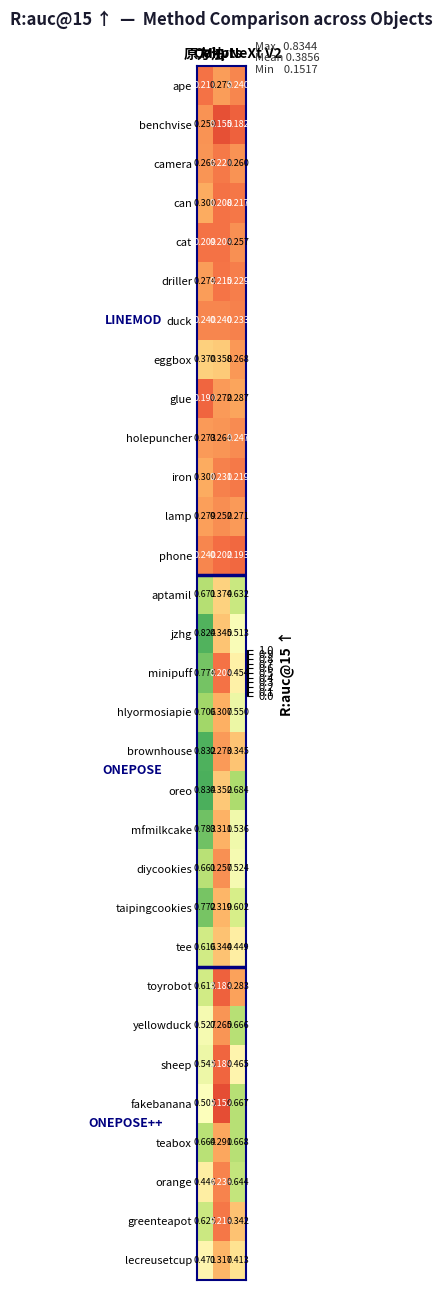

Which series has the largest total across all categories?

oreo